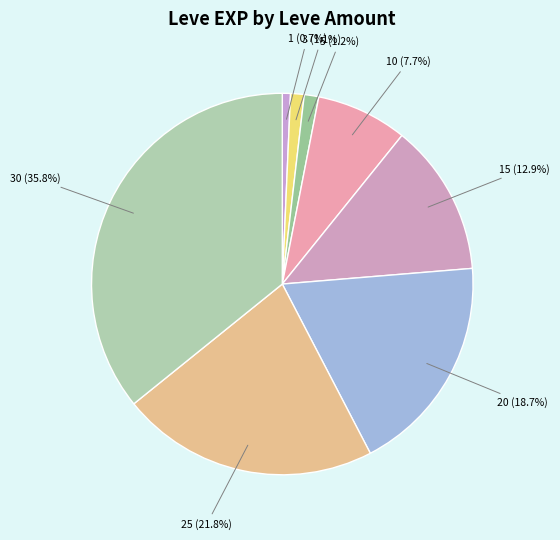

How many slices are in this pie chart?

8